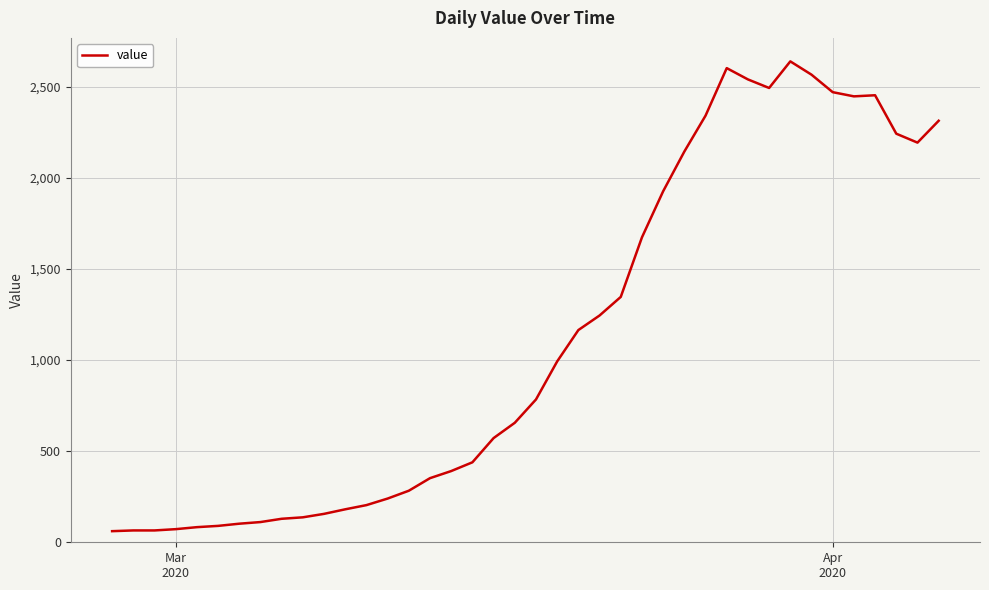

What is the smallest value displayed?

61